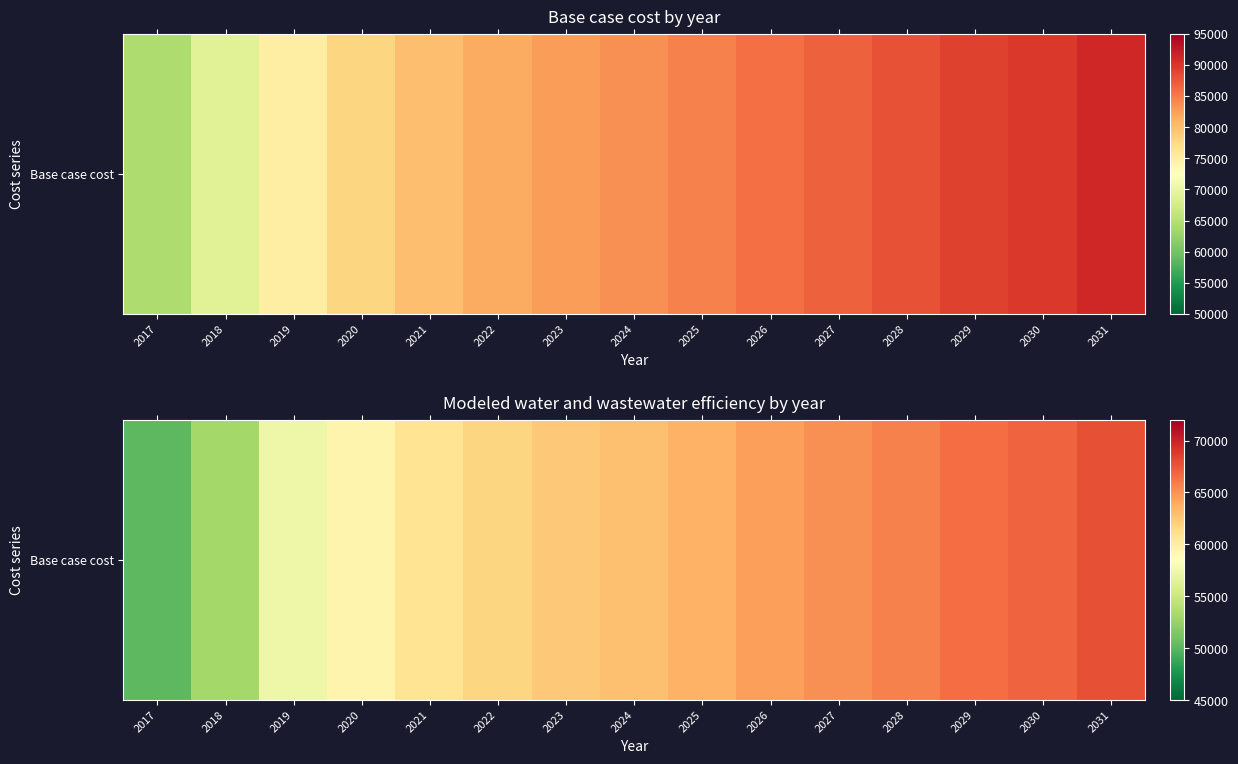

Rank the categories by value from lowest to highest.

2017, 2018, 2019, 2020, 2021, 2022, 2023, 2024, 2025, 2026, 2027, 2028, 2029, 2030, 2031